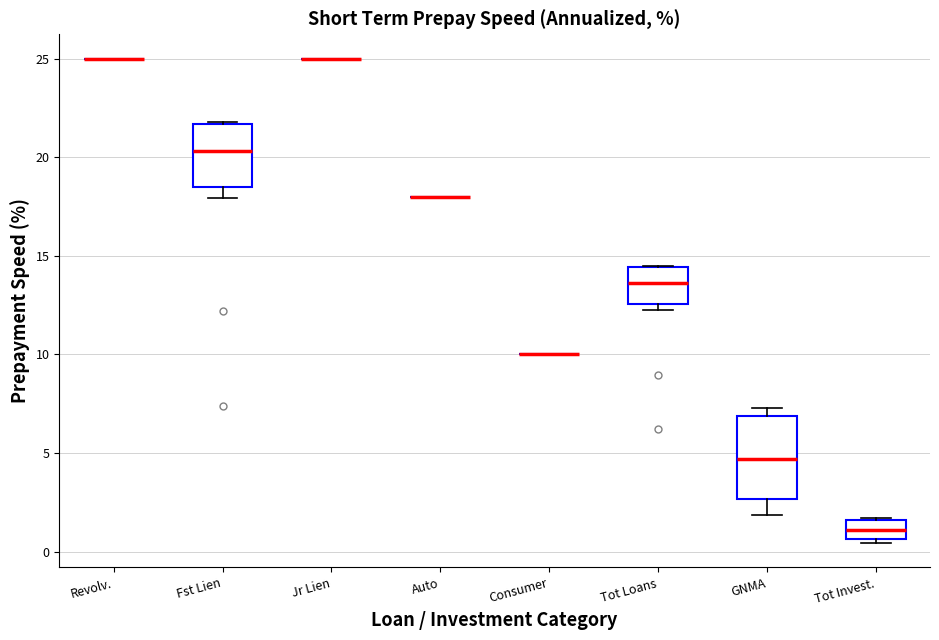

Reading left to right, transcribe this box plot: for each box, give where its median line is, the range the box spans, and where its two whiskers end, as read against the y-axis. The values are not printed on the chart, so give them approximately, as read against the axis.

Revolv.: box collapsed to a line at 25.0, whiskers 25.0 to 25.0
Fst Lien: median 20.5, box 18.5 to 21.5, whiskers 18.0 to 22.0
Jr Lien: box collapsed to a line at 25.0, whiskers 25.0 to 25.0
Auto: box collapsed to a line at 18.0, whiskers 18.0 to 18.0
Consumer: box collapsed to a line at 10.0, whiskers 10.0 to 10.0
Tot Loans: median 13.5, box 12.5 to 14.5, whiskers 12.5 (just below the box's lower edge) to 14.5
GNMA: median 4.5, box 2.5 to 7.0, whiskers 2.0 to 7.5
Tot Invest.: median 1.0, box 0.5 to 1.5, whiskers 0.5 (just below the box's lower edge) to 1.5